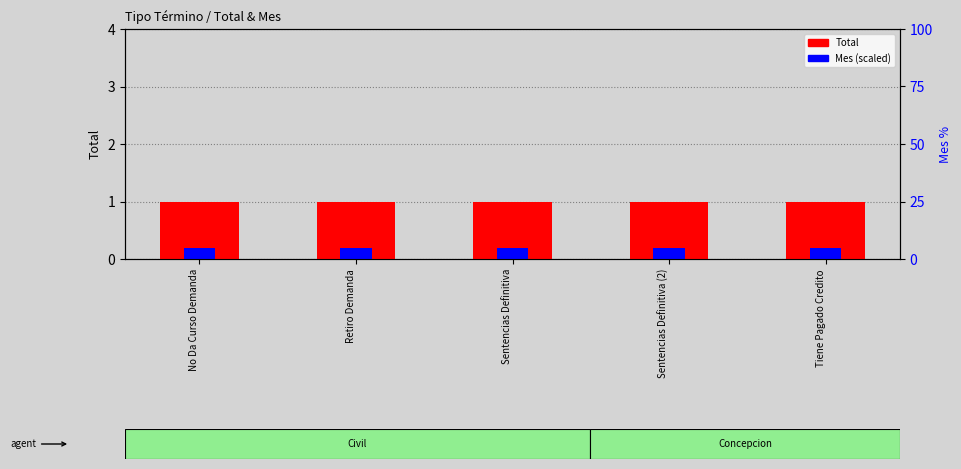

What is the greatest value displayed?

1.0